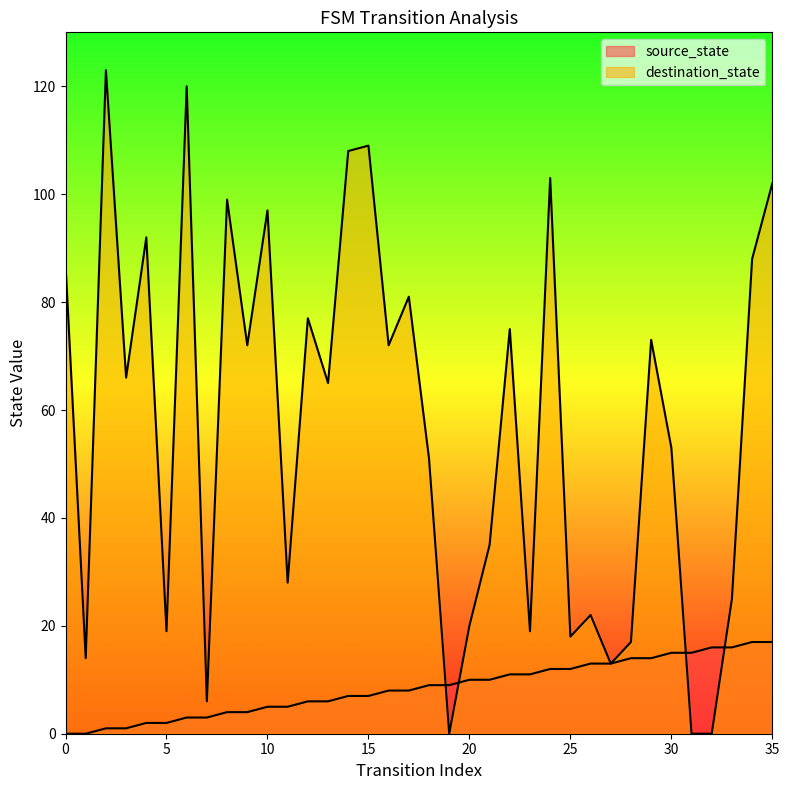

What is the sum of the destination_state values at 6 and 28?

137